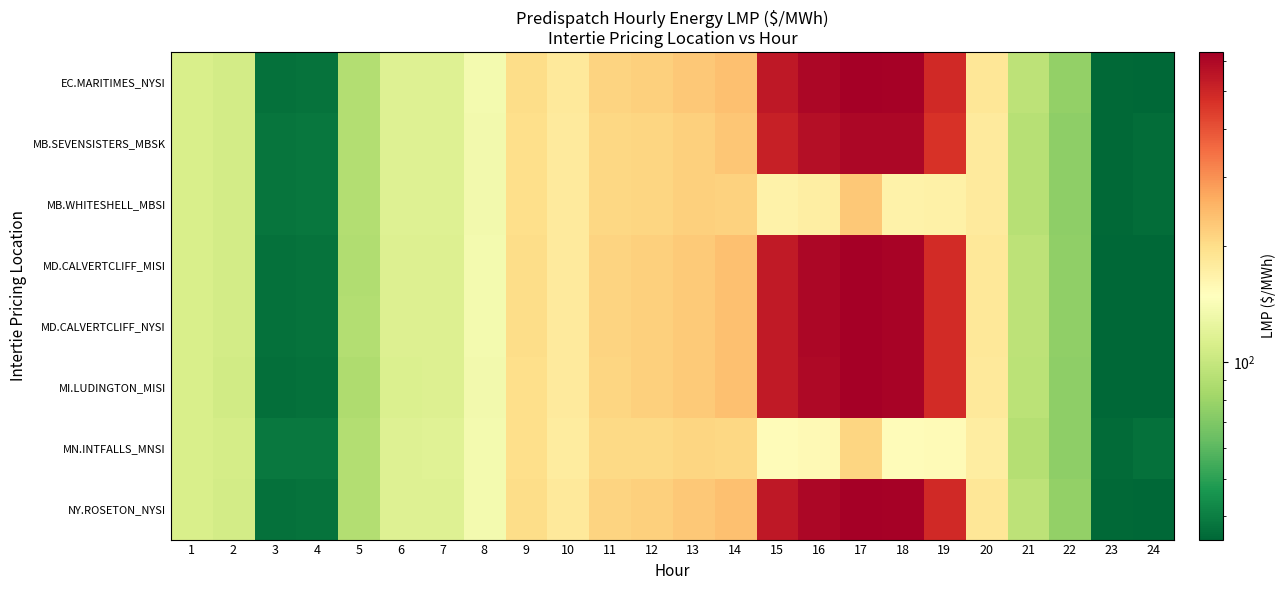

Reading left to right, transcribe all the data shown in this chart.

EC.MARITIMES_NYSI: 1=111.5	2=107.2	3=37.0	4=37.5	5=89.9	6=115.8	7=116.1	8=136.8	9=201.5	10=180.3	11=212.9	12=218.1	13=226.1	14=237.7	15=541.5	16=603.4	17=632.4	18=620.5	19=490.0	20=184.5	21=95.0	22=76.5	23=35.4	24=35.3
MB.SEVENSISTERS_MBSK: 1=111.5	2=108.1	3=38.0	4=38.3	5=89.3	6=115.9	7=116.9	8=135.4	9=198.2	10=178.0	11=206.9	12=210.2	13=216.7	14=228.7	15=519.1	16=576.2	17=602.8	18=599.0	19=468.1	20=178.7	21=92.2	22=75.2	23=35.5	24=36.4
MB.WHITESHELL_MBSI: 1=111.5	2=108.1	3=38.0	4=38.3	5=89.3	6=115.9	7=116.9	8=135.4	9=198.2	10=178.0	11=206.9	12=210.0	13=216.0	14=214.4	15=167.0	16=173.1	17=227.2	18=166.8	19=168.3	20=178.7	21=92.1	22=75.2	23=35.5	24=36.4
MD.CALVERTCLIFF_MISI: 1=111.3	2=107.1	3=36.9	4=37.4	5=88.4	6=115.2	7=115.5	8=135.9	9=200.2	10=179.5	11=211.7	12=217.3	13=225.4	14=237.2	15=539.5	16=600.6	17=628.8	18=617.6	19=486.7	20=183.3	21=94.4	22=75.9	23=35.2	24=35.2
MD.CALVERTCLIFF_NYSI: 1=111.3	2=107.1	3=36.9	4=37.4	5=89.4	6=115.2	7=115.5	8=135.9	9=200.2	10=179.5	11=211.7	12=217.3	13=225.4	14=237.2	15=539.5	16=600.6	17=628.8	18=617.6	19=486.7	20=183.3	21=94.4	22=75.9	23=35.2	24=35.2
MI.LUDINGTON_MISI: 1=111.0	2=106.8	3=36.7	4=37.1	5=87.6	6=114.2	7=114.7	8=134.9	9=198.7	10=178.3	11=210.3	12=216.7	13=225.2	14=237.0	15=538.0	16=596.6	17=625.3	18=613.0	19=483.5	20=181.9	21=93.9	22=75.2	23=34.9	24=35.0
MN.INTFALLS_MNSI: 1=111.8	2=108.9	3=38.7	4=39.0	5=89.9	6=116.3	7=118.0	8=135.7	9=197.4	10=177.7	11=204.1	12=205.1	13=209.7	14=208.0	15=152.5	16=156.9	17=209.8	18=153.4	19=154.3	20=175.0	21=90.5	22=75.0	23=35.8	24=37.3
NY.ROSETON_NYSI: 1=111.5	2=107.2	3=37.0	4=37.5	5=89.9	6=115.8	7=116.1	8=136.8	9=201.5	10=180.3	11=212.9	12=218.1	13=226.1	14=237.7	15=541.5	16=603.4	17=632.4	18=620.5	19=490.0	20=184.5	21=95.0	22=76.5	23=35.4	24=35.3